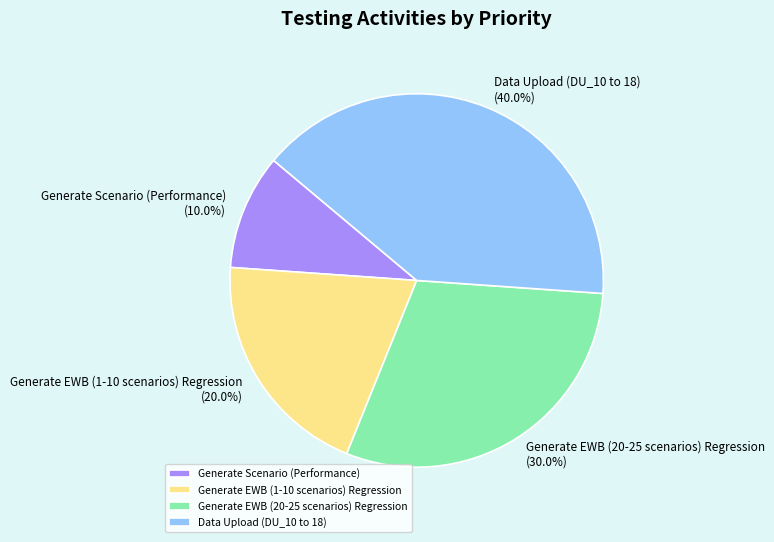

The Generate EWB (20-25 scenarios) Regression slice represents 38% of the pie. True or false?

False